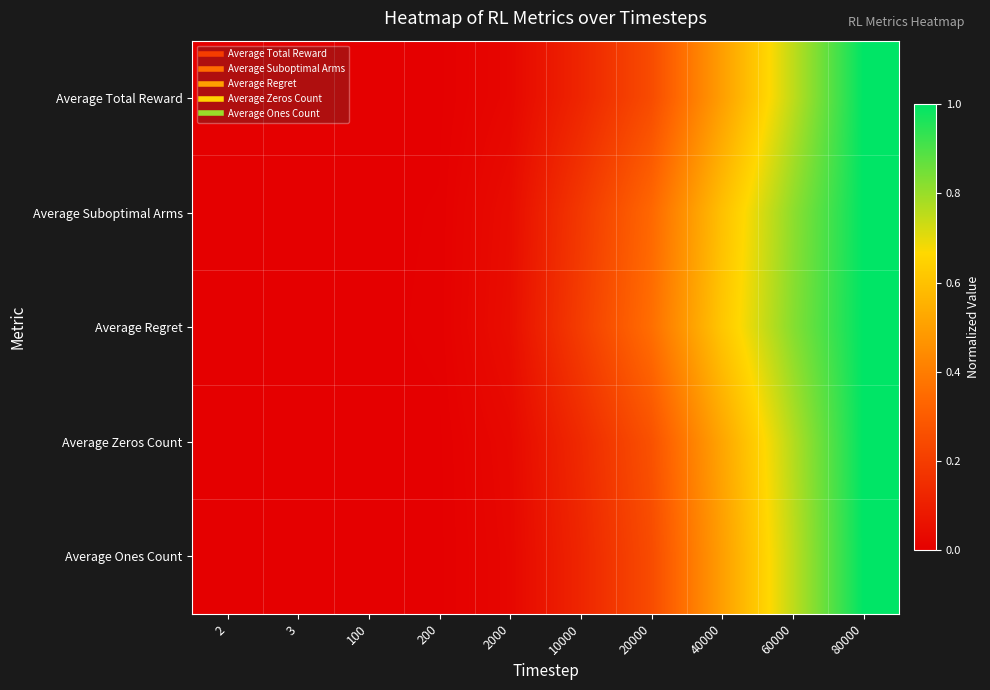

Which series changed the most between 100 and 60000?

Average Regret